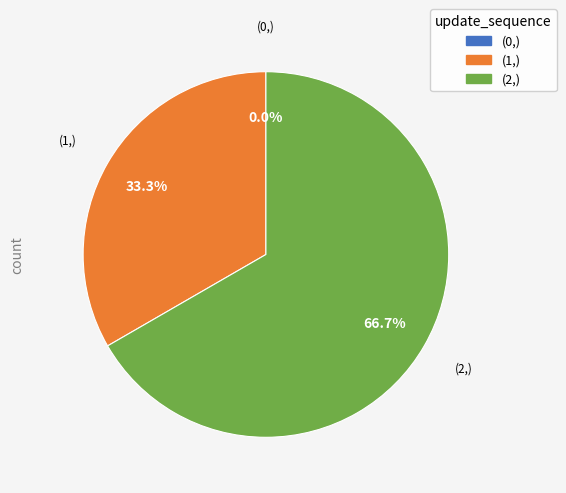

Does 2 represent more than half of the total?

Yes